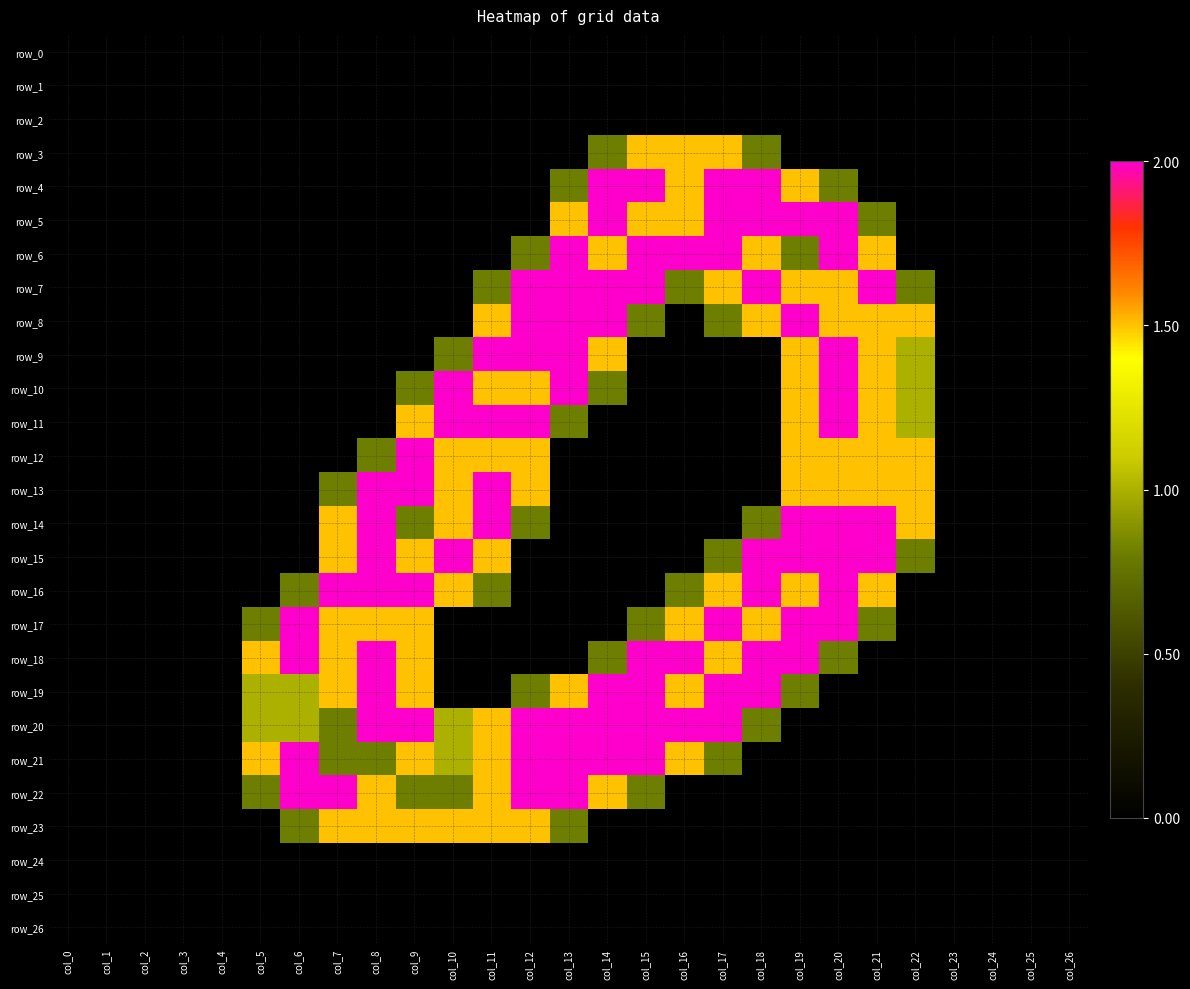

Is the value of row_1 at col_18 greater than the value of row_15 at col_4?

No